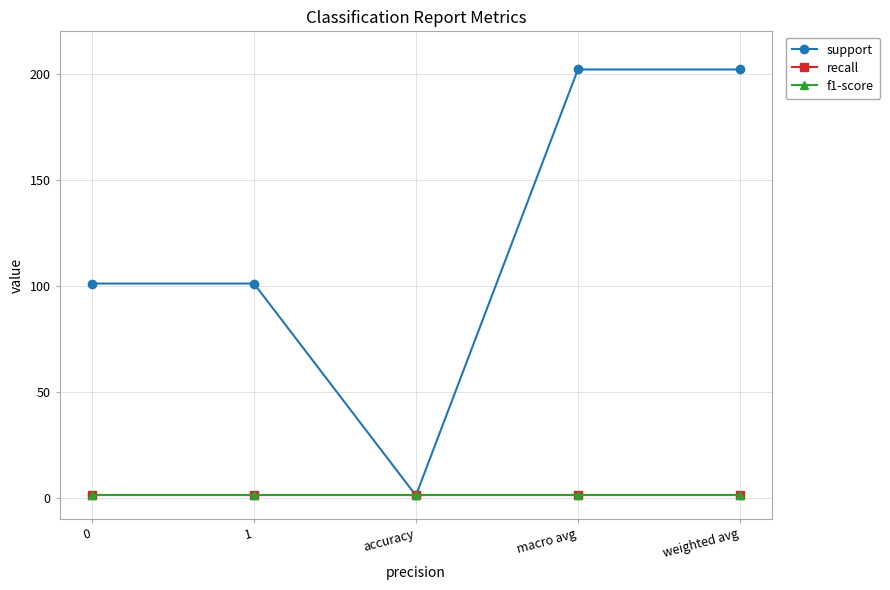

What is the label of the 2nd point from the right?

macro avg